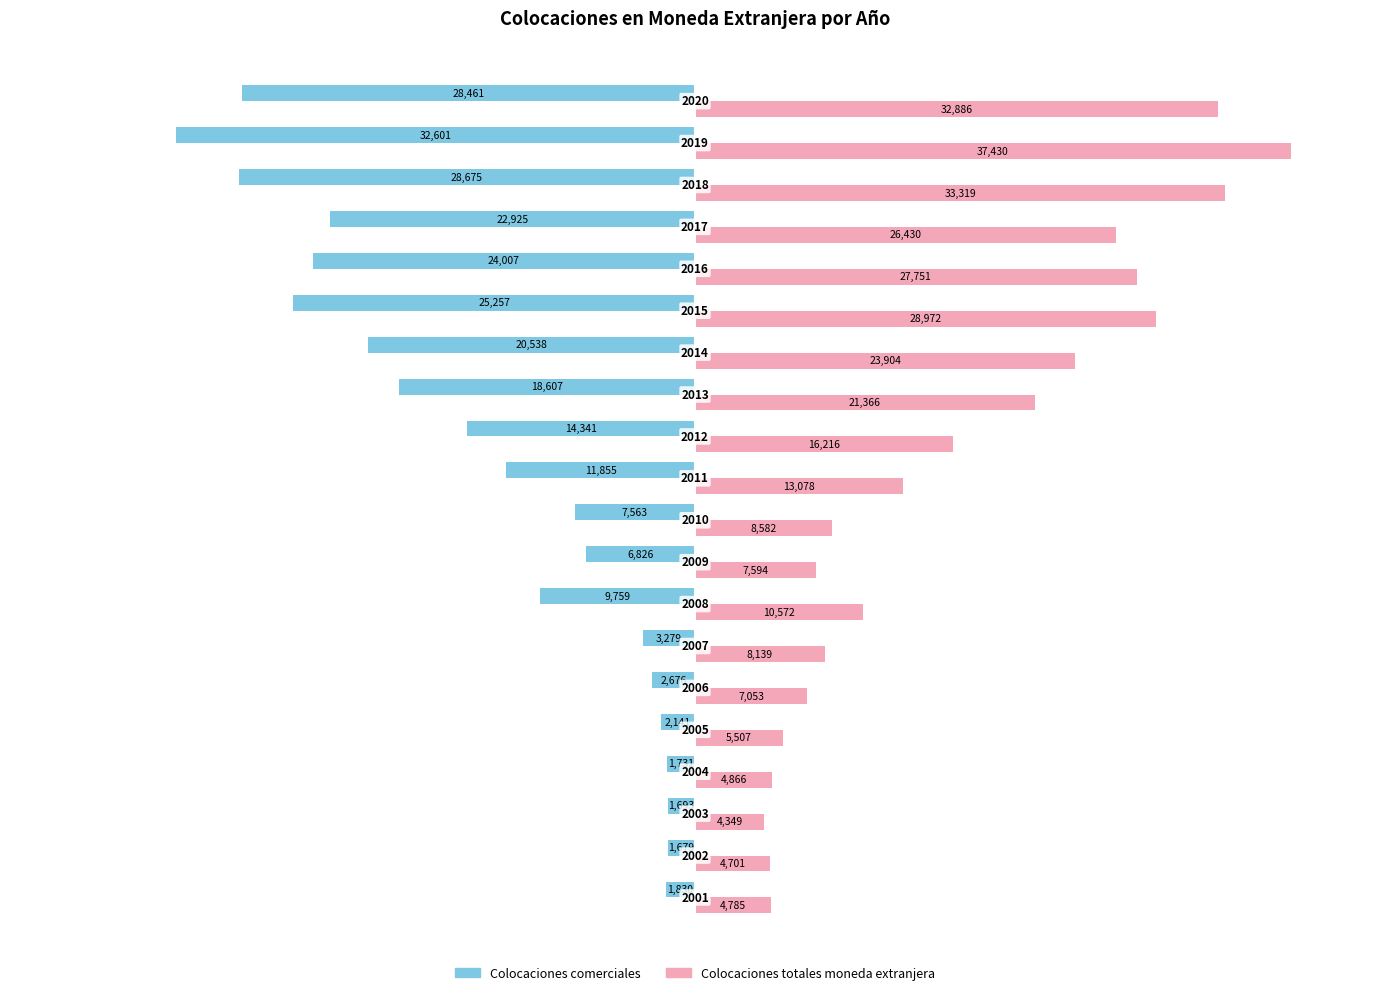

What are all the series names shown in the legend?

Colocaciones comerciales, Colocaciones totales moneda extranjera